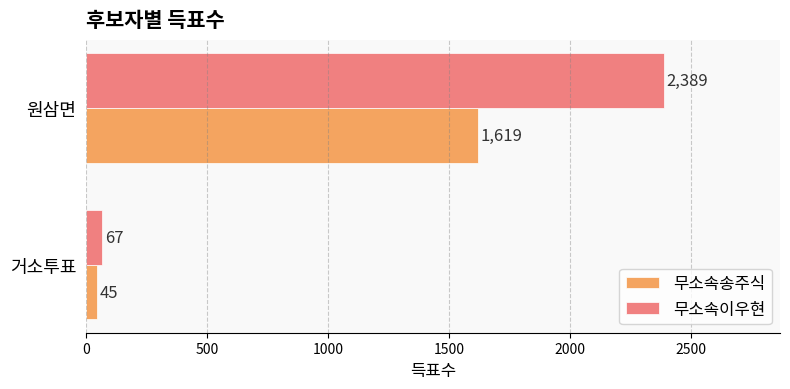

What are all the series names shown in the legend?

무소속송주식, 무소속이우현